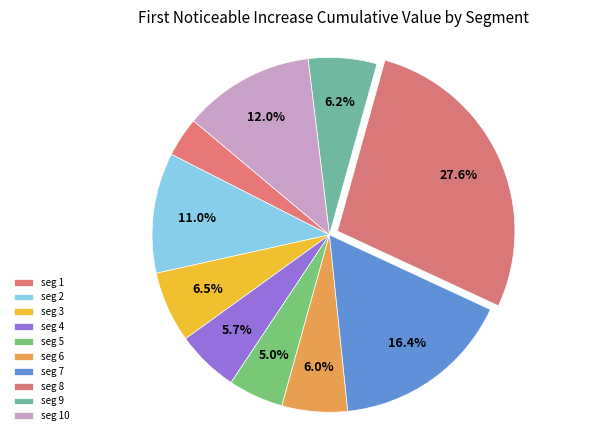

Which slice is the smallest?

seg 1